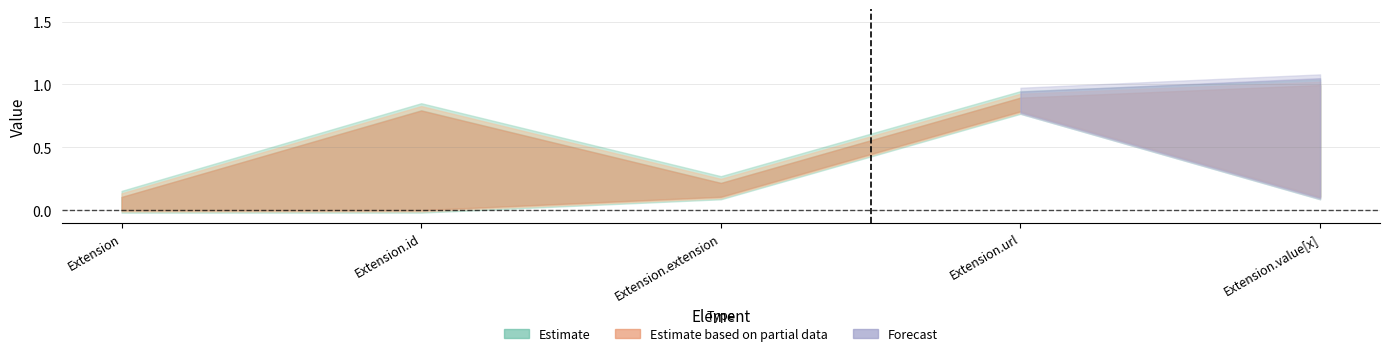

What is the label of the 4th point from the right?

Extension.id